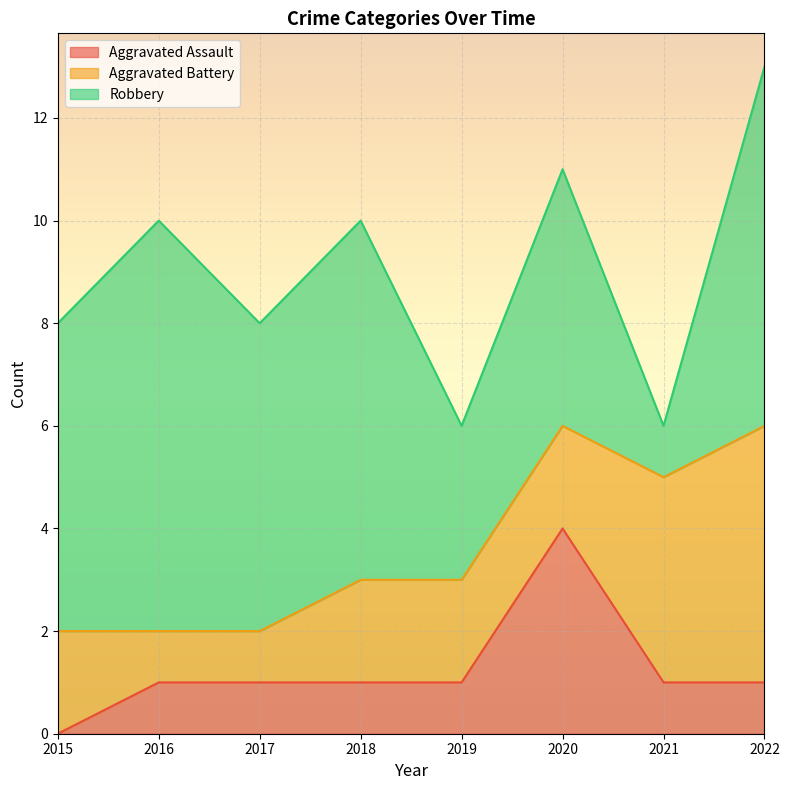

Does the chart display data point markers on the line(s)?

No